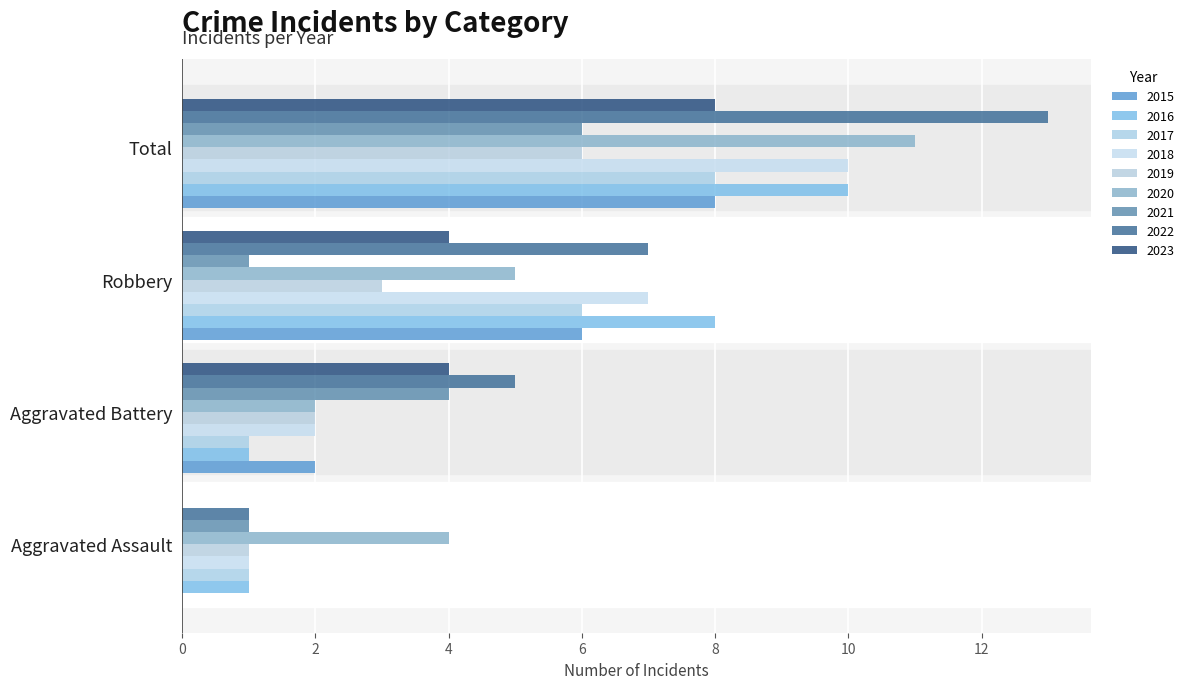

How many categories are shown in the chart?

4